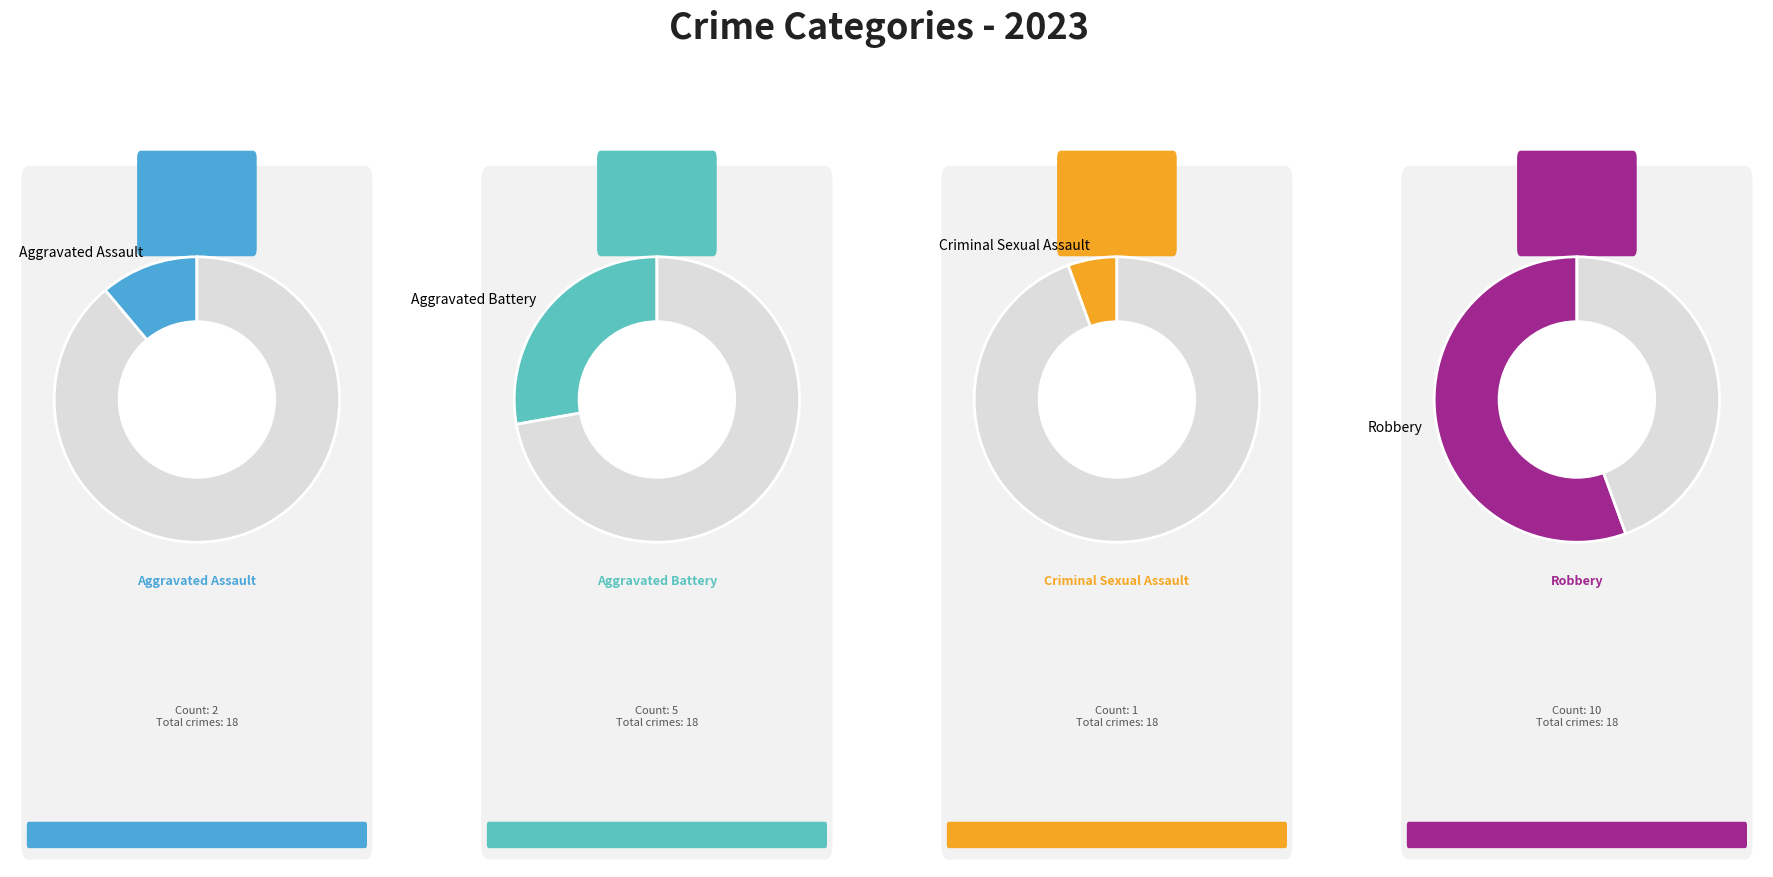

Which slice is the smallest?

Criminal Sexual Assault